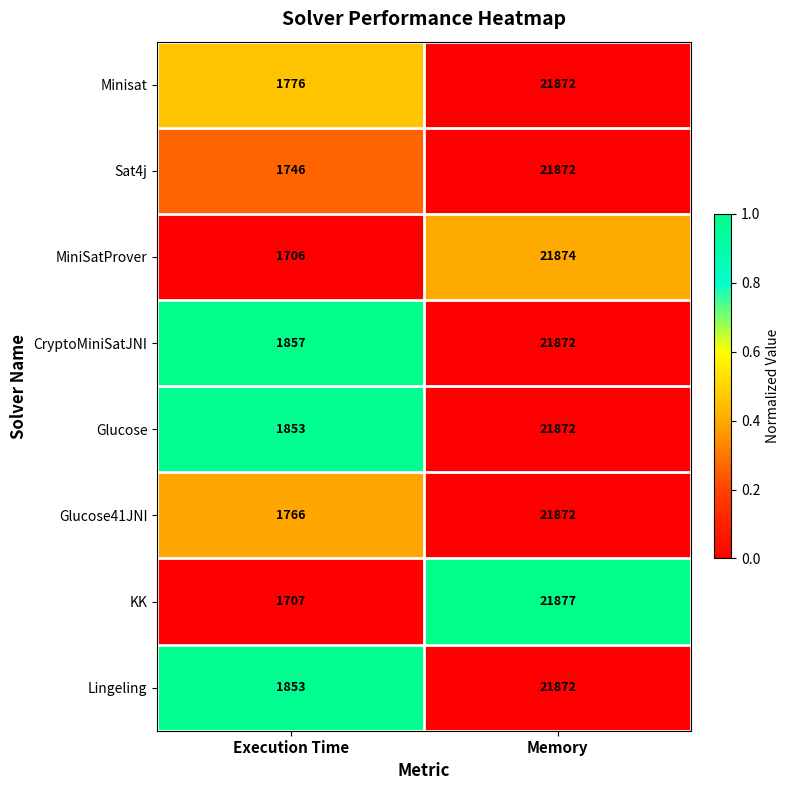

How many series are shown in this chart?

8